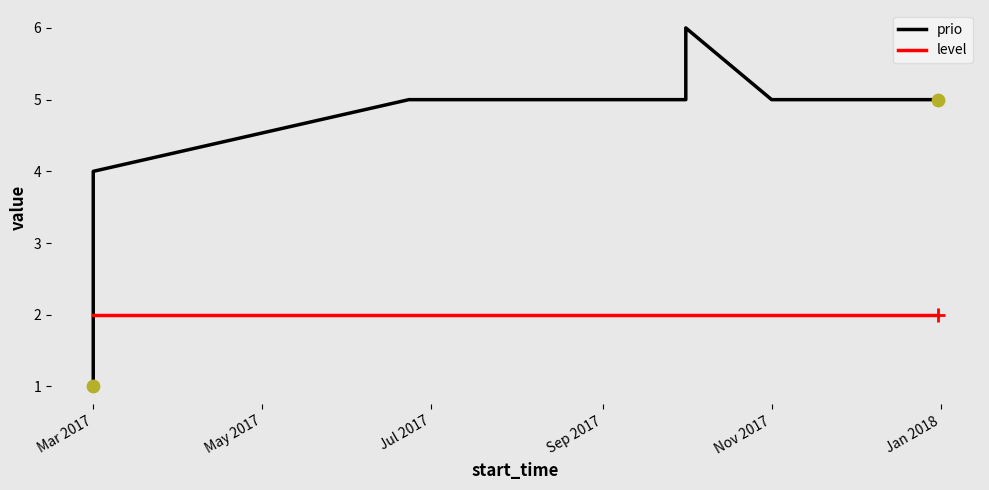

Which series has the widest spread of Y values?

prio